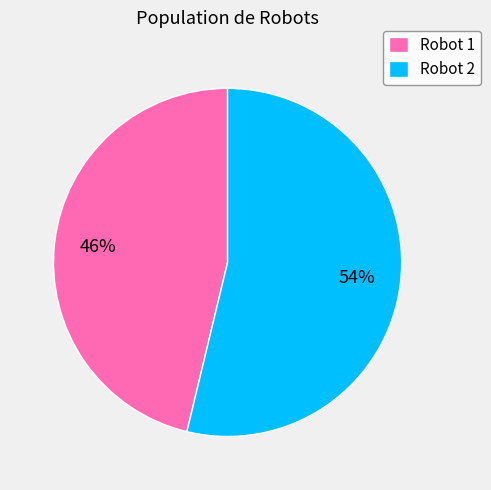

Is the sum of Robot 1 and Robot 2 greater than half?

Yes